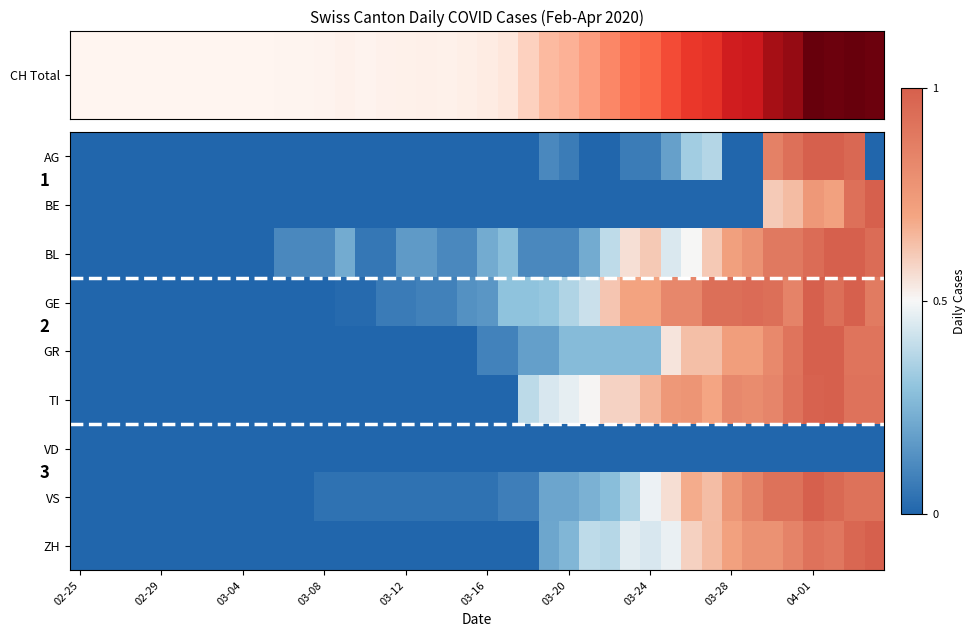

What is the total value across all series at 17?

0.3